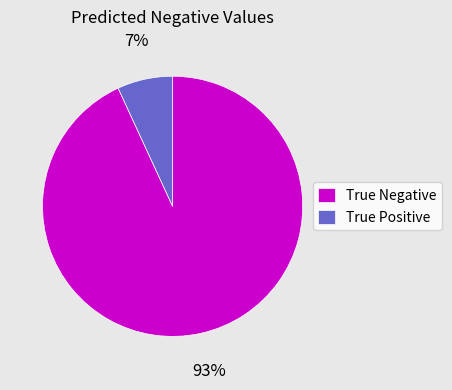

Which category has the smallest portion of the pie?

True Positive